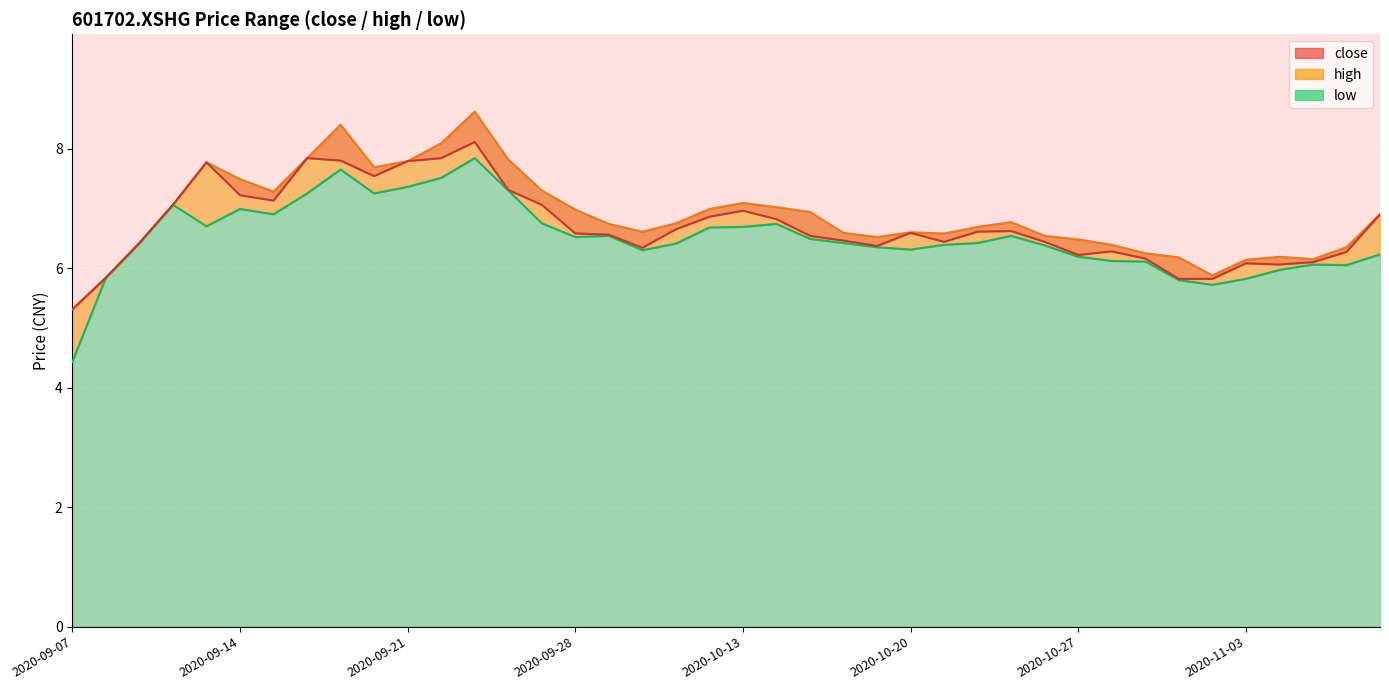

At which label is close closest to 6?

2020-11-04